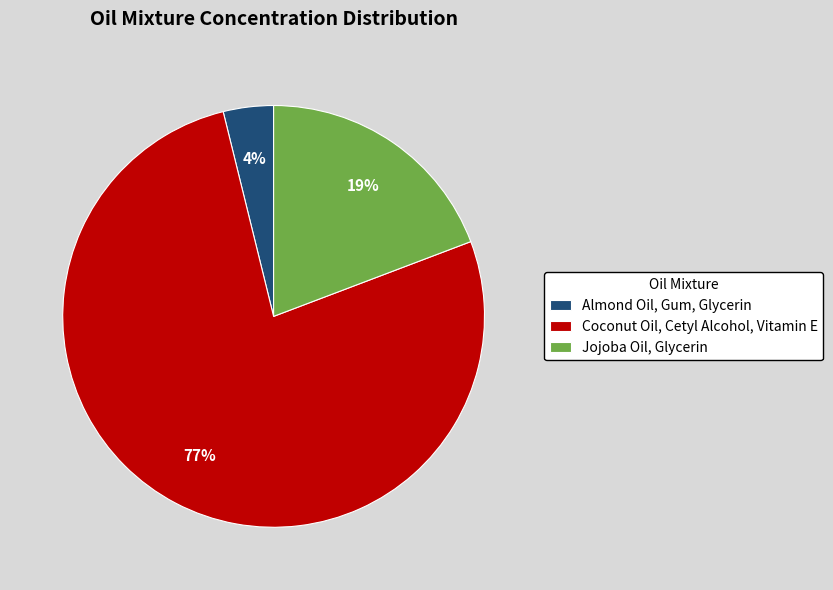

To the nearest percent, what is the average slice percentage?

33%